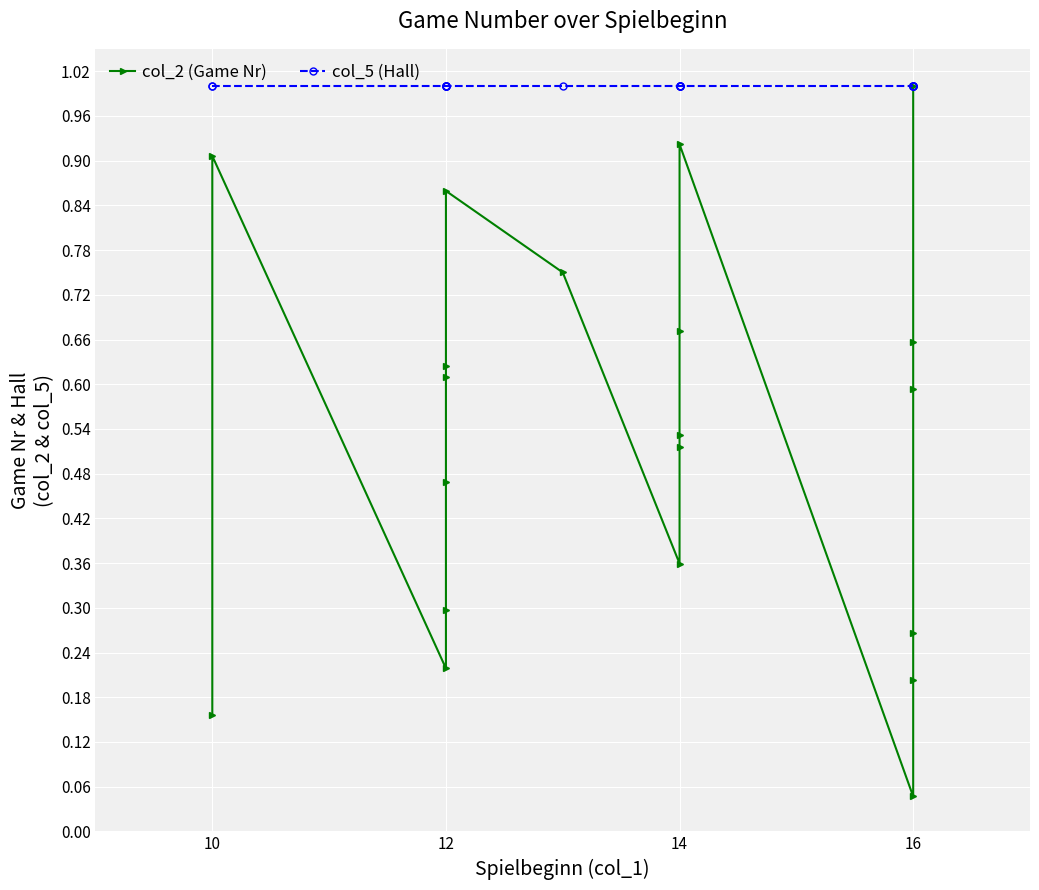

At which category does col_2 (Game Nr) reach its first local valley?

12